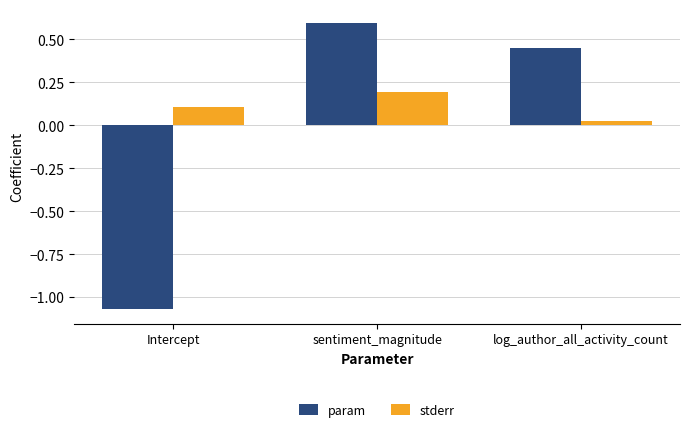

Read the param value at sentiment_magnitude.

0.6